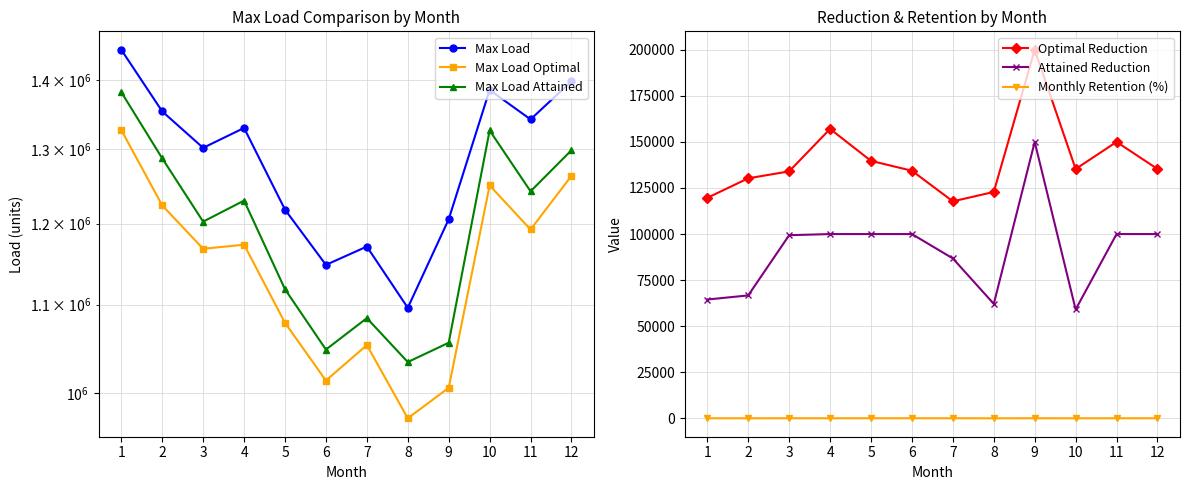

What is the minimum value shown in the chart?

43.7